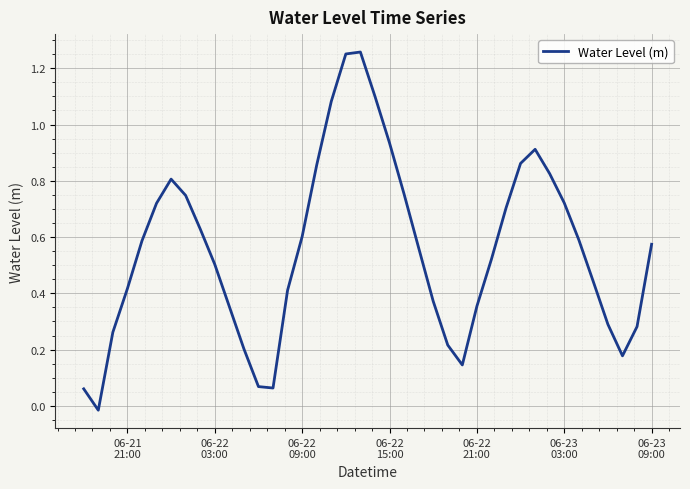

Is this an area chart (filled region under the line)?

No